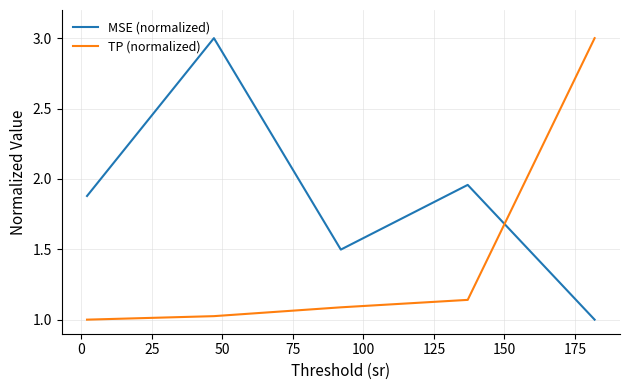

Does the chart display data point markers on the line(s)?

No